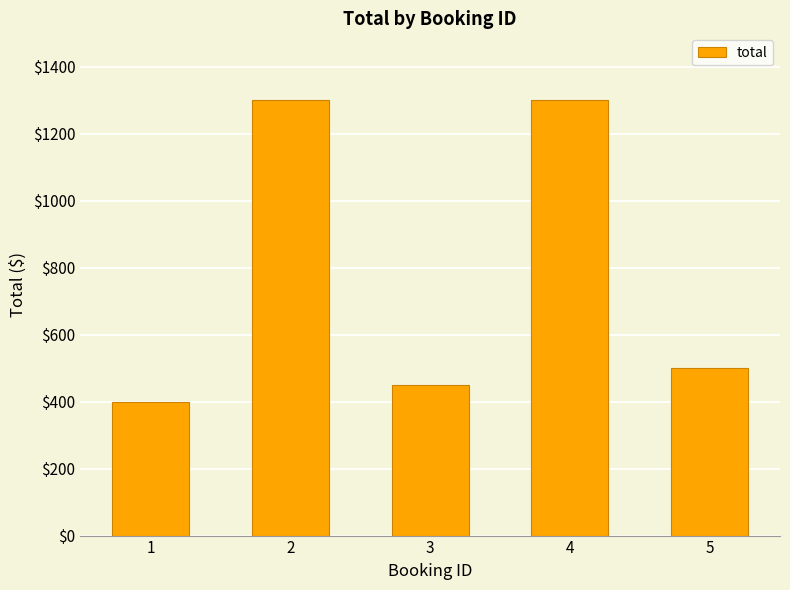

Reading left to right, transcribe all the data shown in this chart.

400	1300	450	1300	500